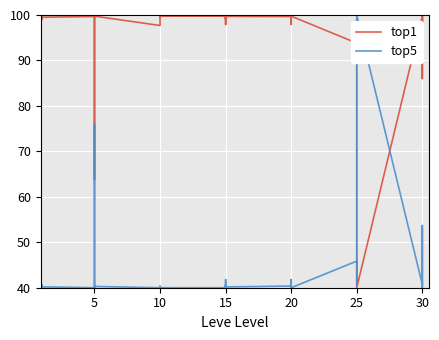

What is the difference between the maximum and minimum values in the top1 series?

60.0